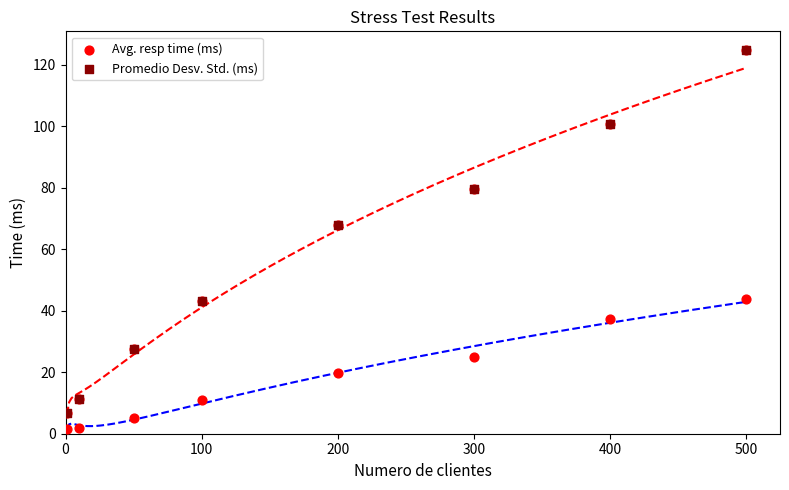

At how many categories does at least one series exceed 34?

5